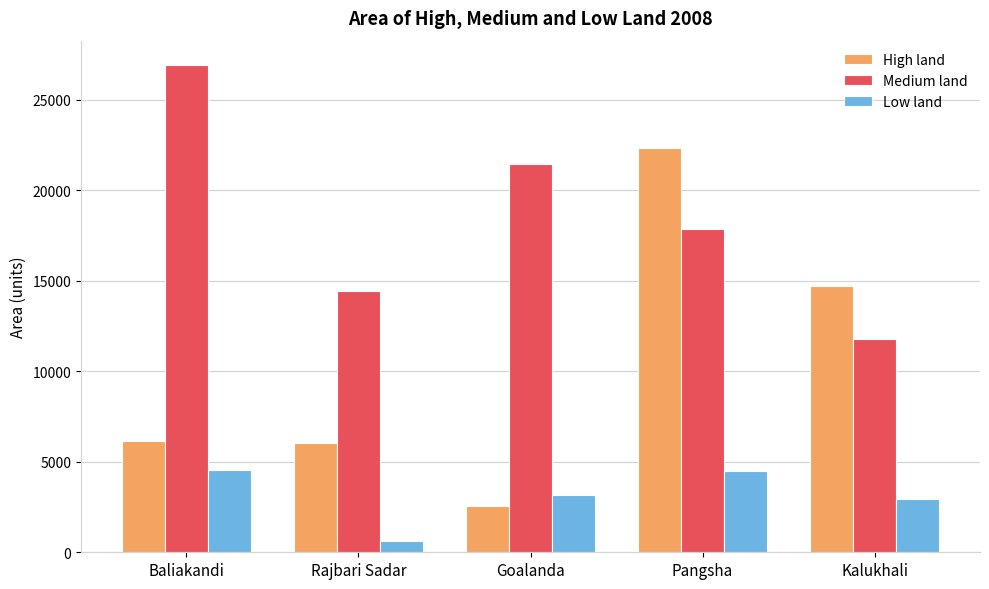

What is the difference between the maximum and second lowest values in the High land series?

16300